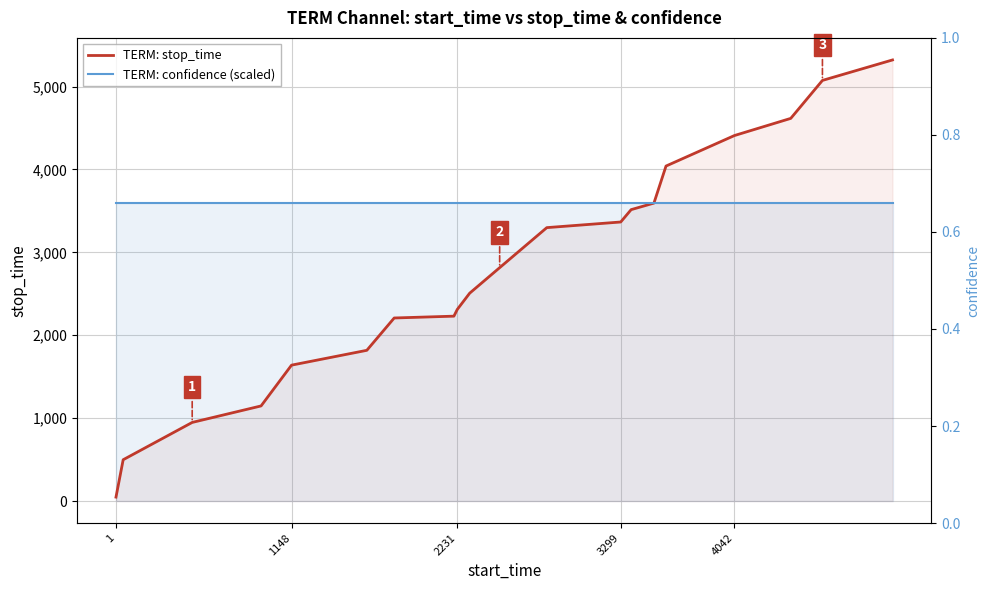

How many data points does each series have?

20